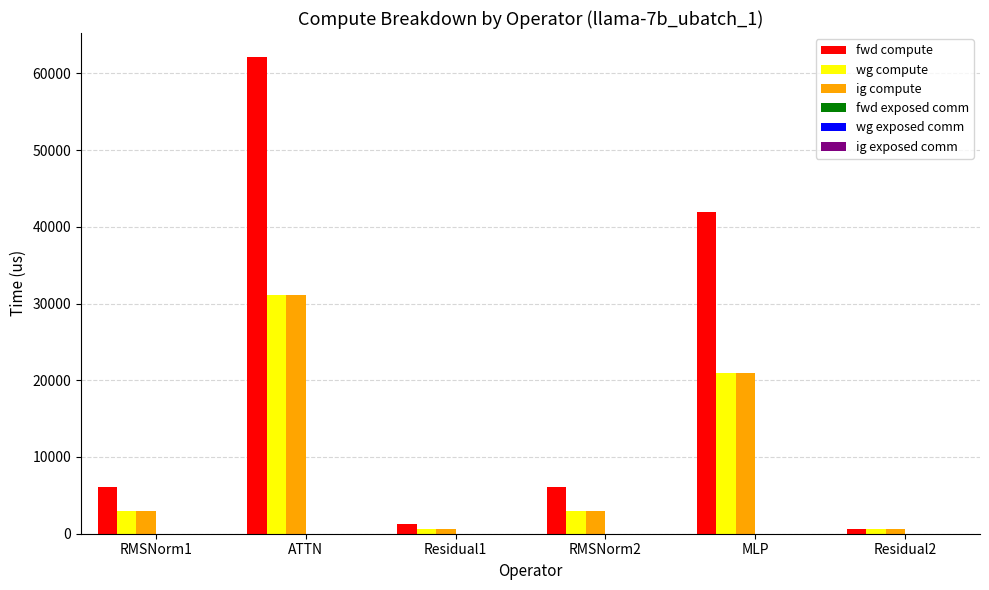

Read the wg compute value at ATTN.

31072.4